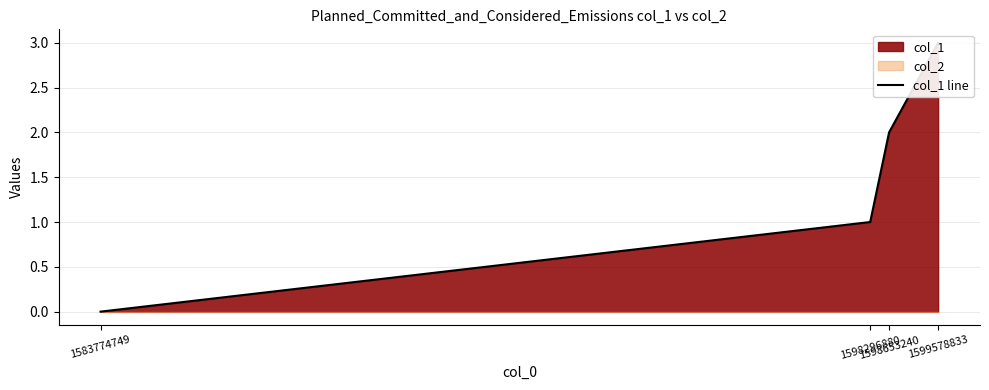

True or false: the data has more than 2 interior local peaks.

False